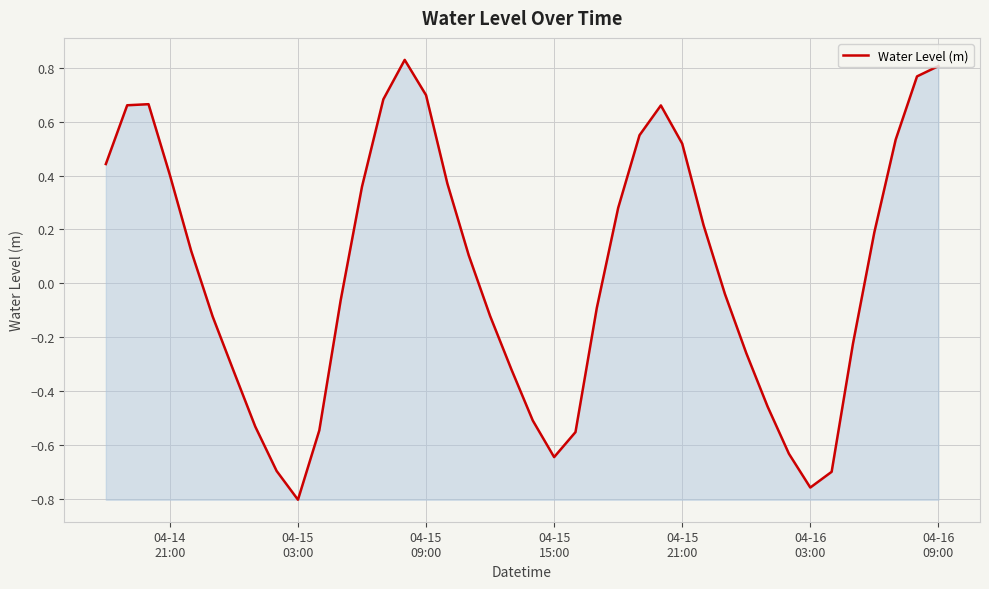

What is the difference between the maximum and minimum values?

1.6